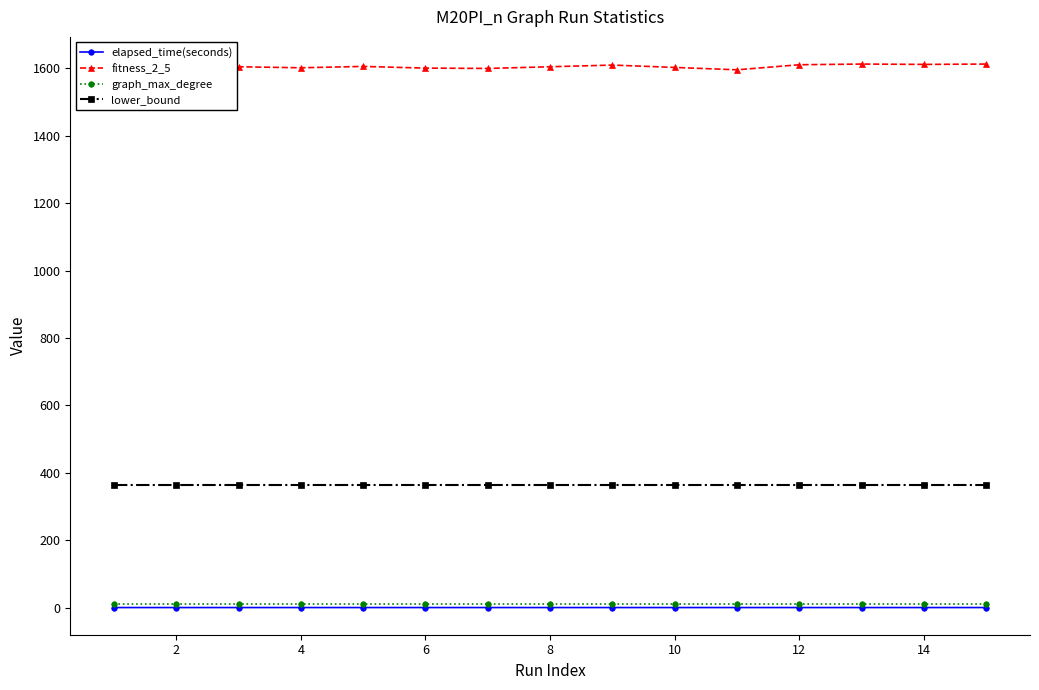

At how many categories does at least one series exceed 321?

15